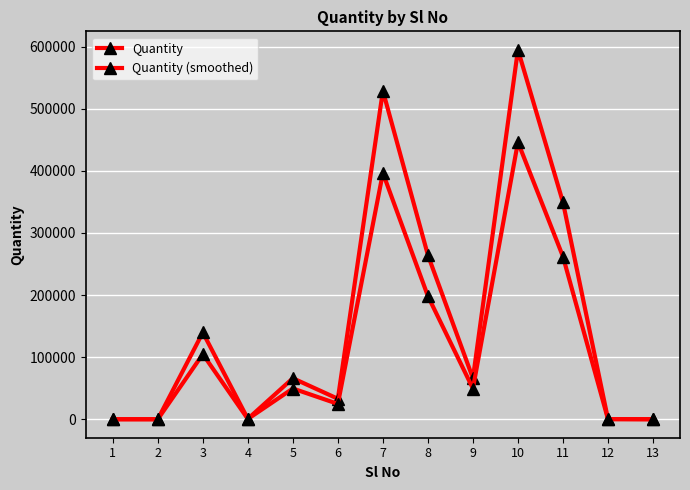

What is the sum of the Quantity (smoothed) values at 3 and 8?

303101.4